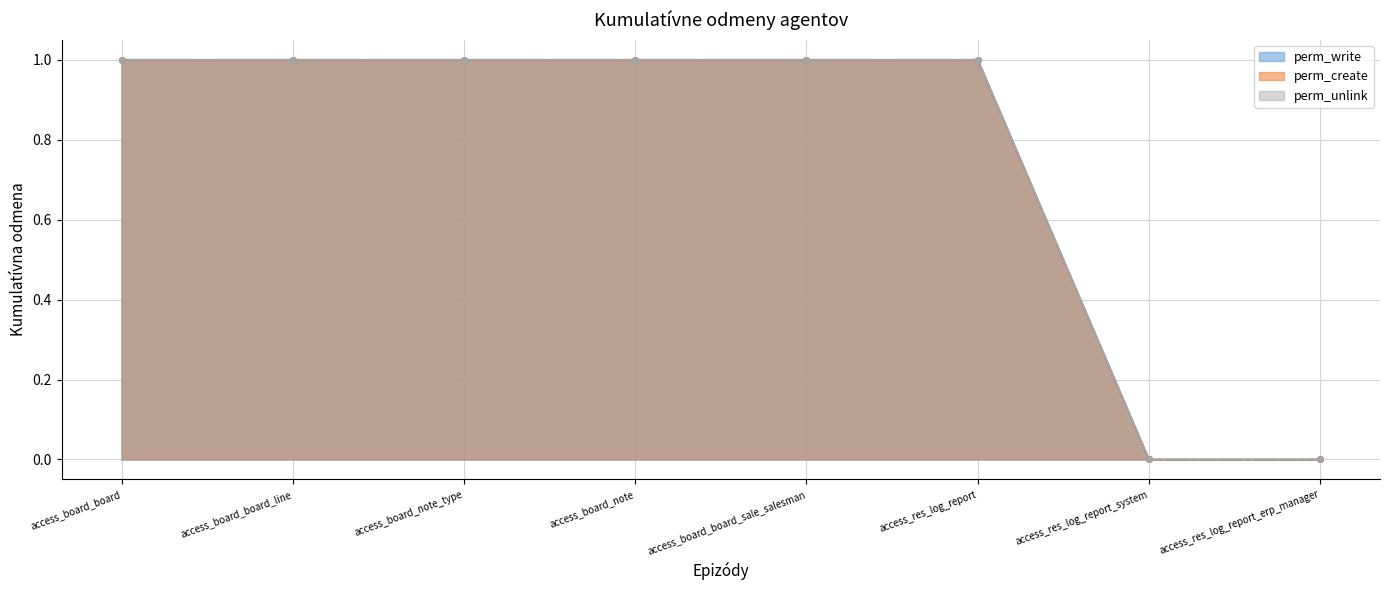

At which category is the sum across all series the highest?

access_board_board